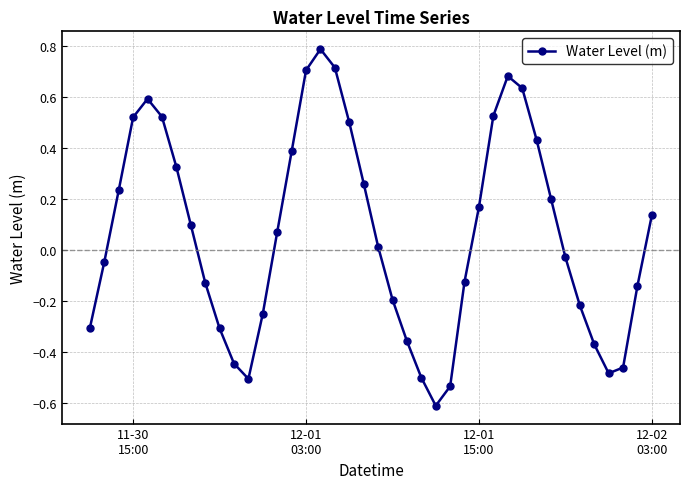

What is the maximum value shown in the chart?

0.8